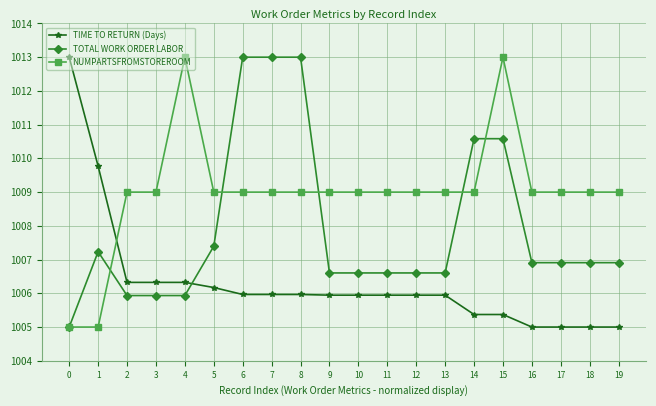

The value of NUMPARTSFROMSTOREROOM at 4 is 1013.0. True or false?

True